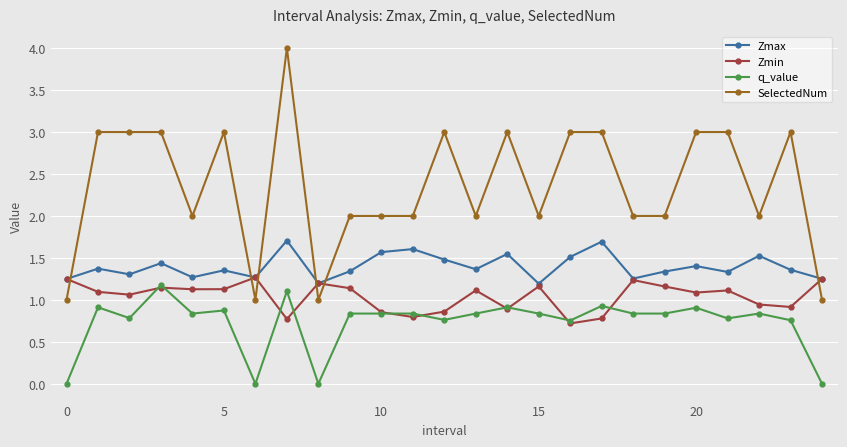

True or false: q_value and Zmin cross at least once.

True